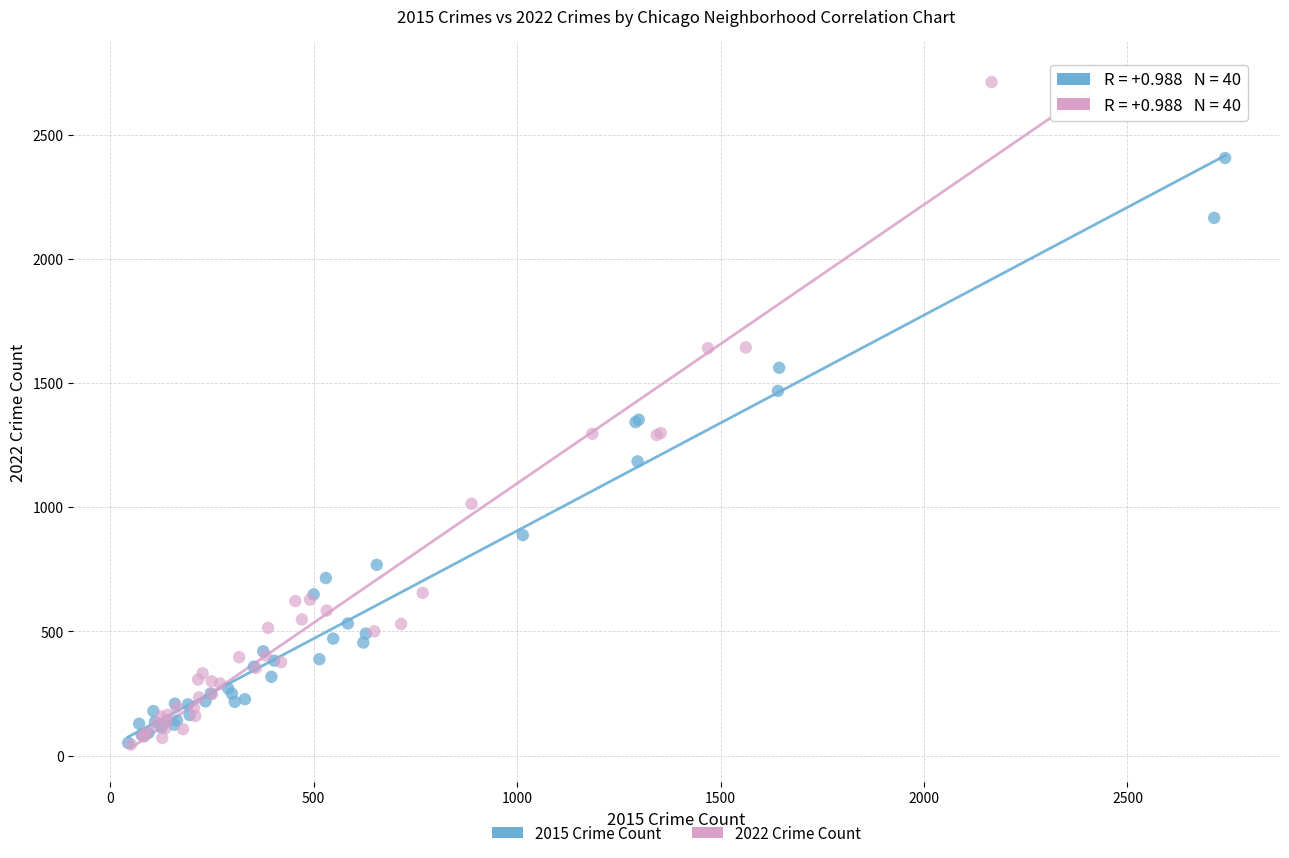

Which series has the widest spread of Y values?

2022 Crime Count